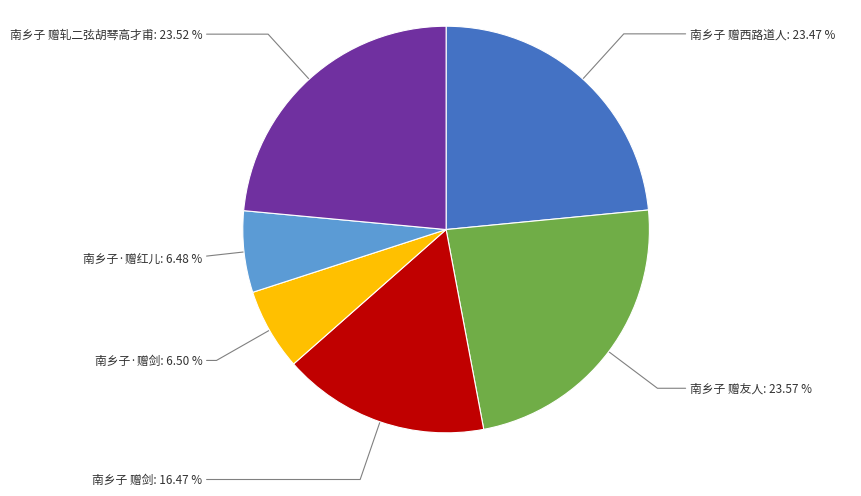

To the nearest percent, what is the difference between the largest and smallest slice percentages?

17%